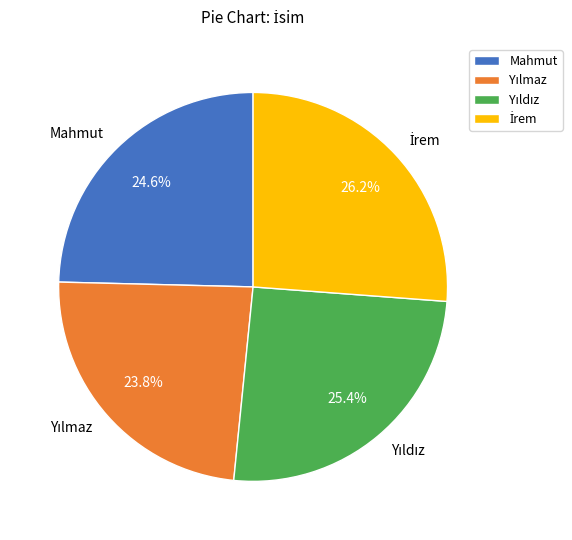

Is there a majority slice in this chart?

No